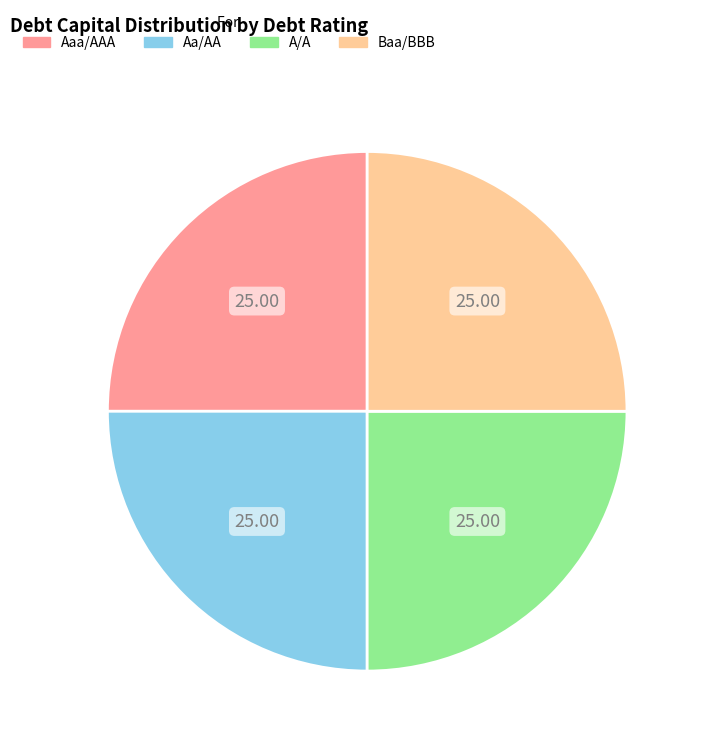

Is there any slice that represents more than half of the pie?

No